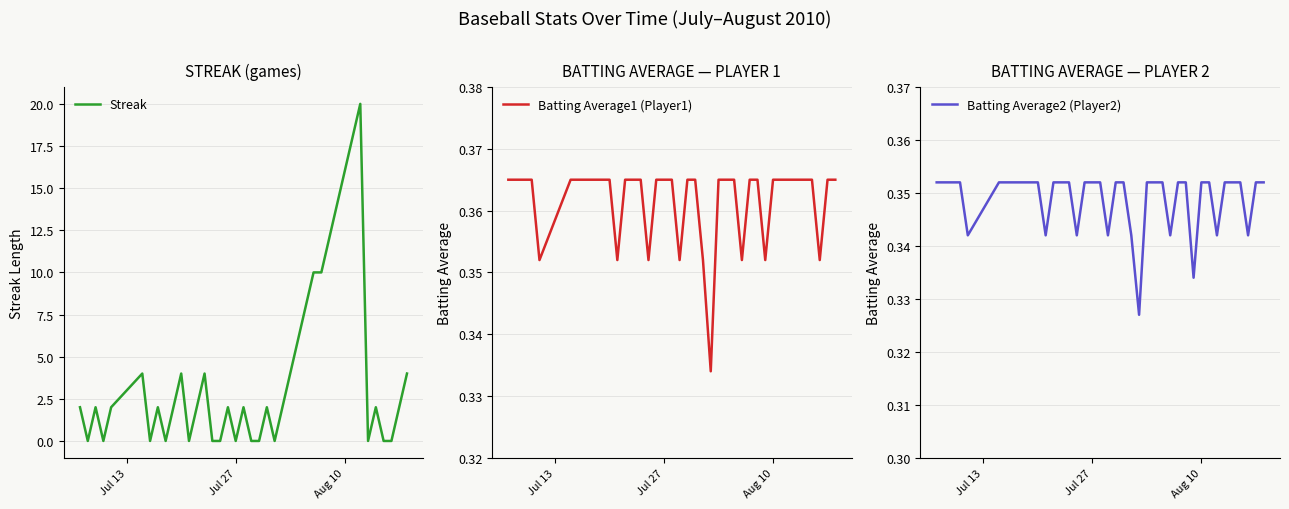

Reading right to left, what are all the values shown in this chart?

Streak: 4.0	2.0	0.0	0.0	2.0	0.0	20.0	18.0	16.0	14.0	12.0	10.0	10.0	8.0	6.0	4.0	2.0	0.0	2.0	0.0	0.0	2.0	0.0	2.0	0.0	0.0	4.0	2.0	0.0	4.0	2.0	0.0	2.0	0.0	4.0	2.0	0.0	2.0	0.0	2.0
Batting Average1 (Player1): 0.4	0.4	0.4	0.4	0.4	0.4	0.4	0.4	0.4	0.4	0.4	0.4	0.4	0.4	0.4	0.4	0.3	0.4	0.4	0.4	0.4	0.4	0.4	0.4	0.4	0.4	0.4	0.4	0.4	0.4	0.4	0.4	0.4	0.4	0.4	0.4	0.4	0.4	0.4	0.4
Batting Average2 (Player2): 0.4	0.4	0.3	0.4	0.4	0.4	0.3	0.4	0.4	0.3	0.4	0.4	0.3	0.4	0.4	0.4	0.3	0.3	0.4	0.4	0.3	0.4	0.4	0.4	0.3	0.4	0.4	0.4	0.3	0.4	0.4	0.4	0.4	0.4	0.4	0.3	0.4	0.4	0.4	0.4